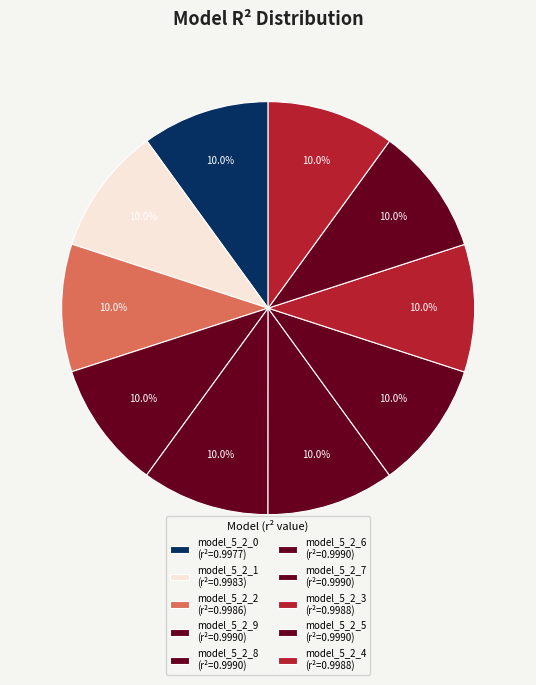

To the nearest percent, what is the average slice percentage?

10%